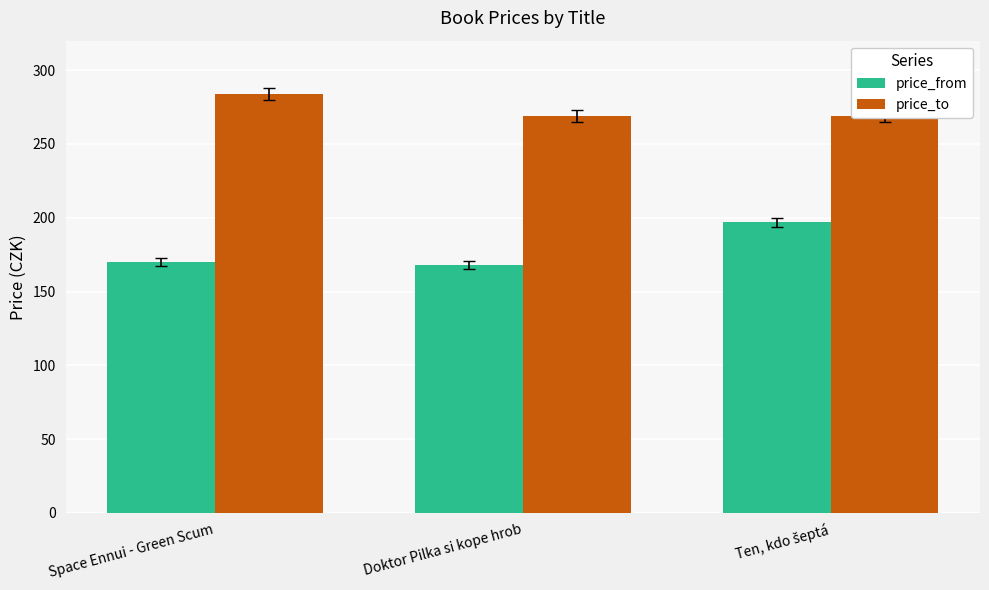

At how many categories does at least one series exceed 205?

3